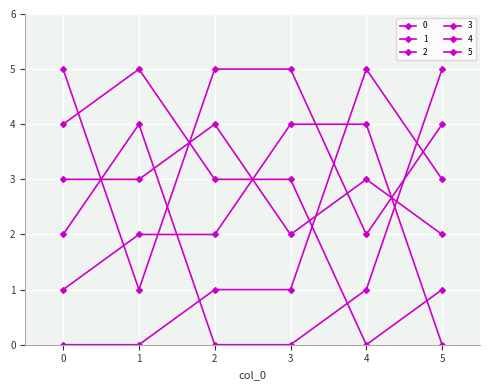

What is the difference between the 3 values at 1 and 3?

2